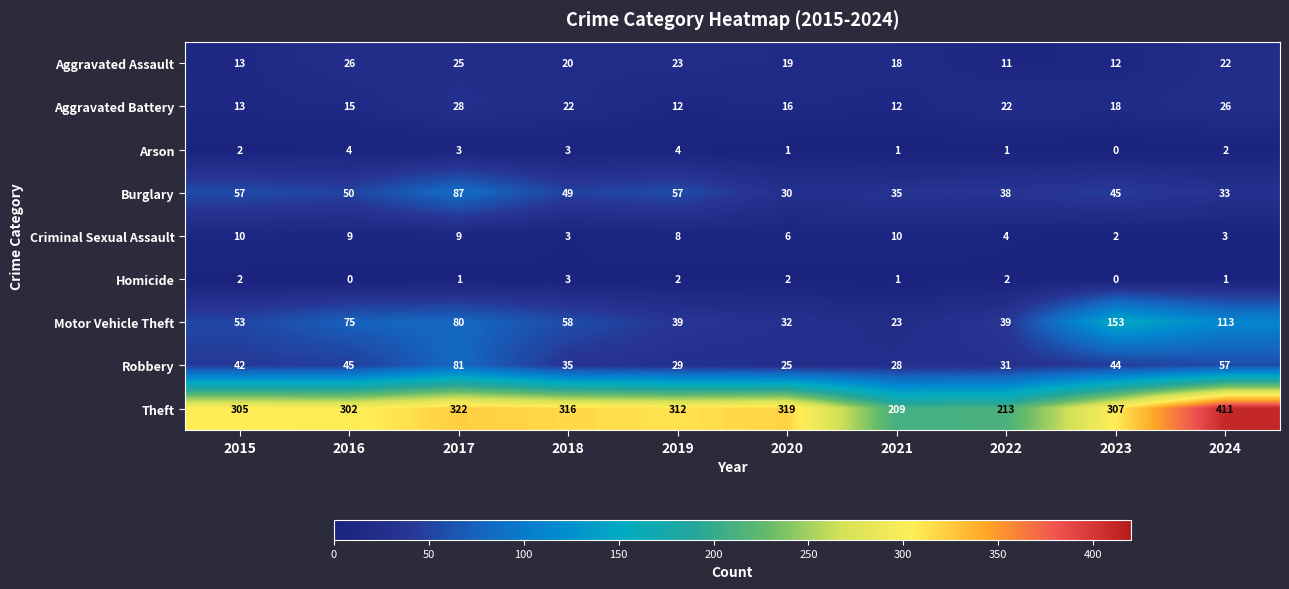

Which series has the largest total across all categories?

Theft